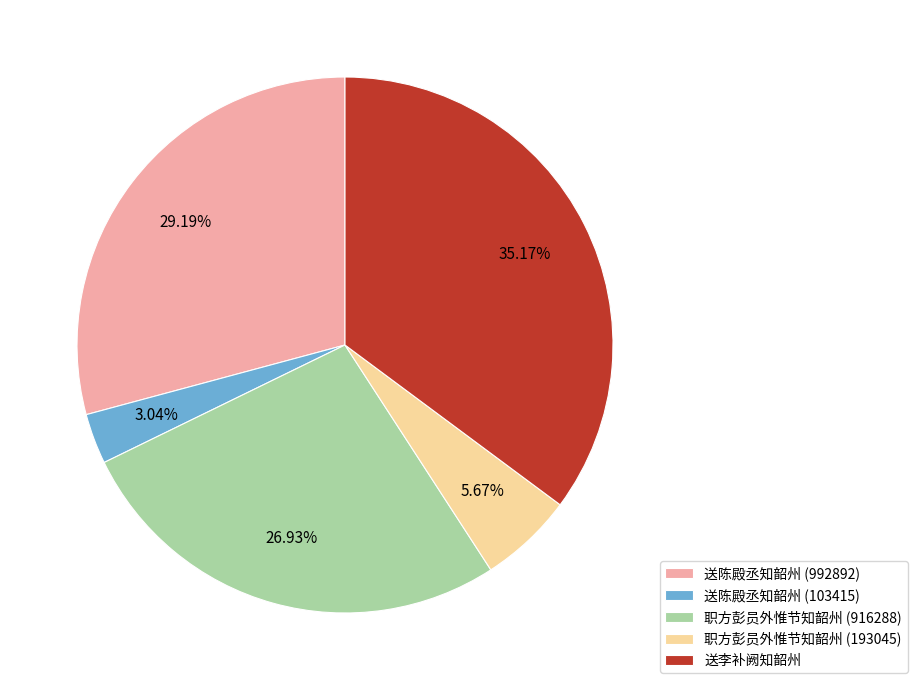

Combined, do 职方彭员外惟节知韶州 (193045) and 送李补阙知韶州 account for over 50%?

No